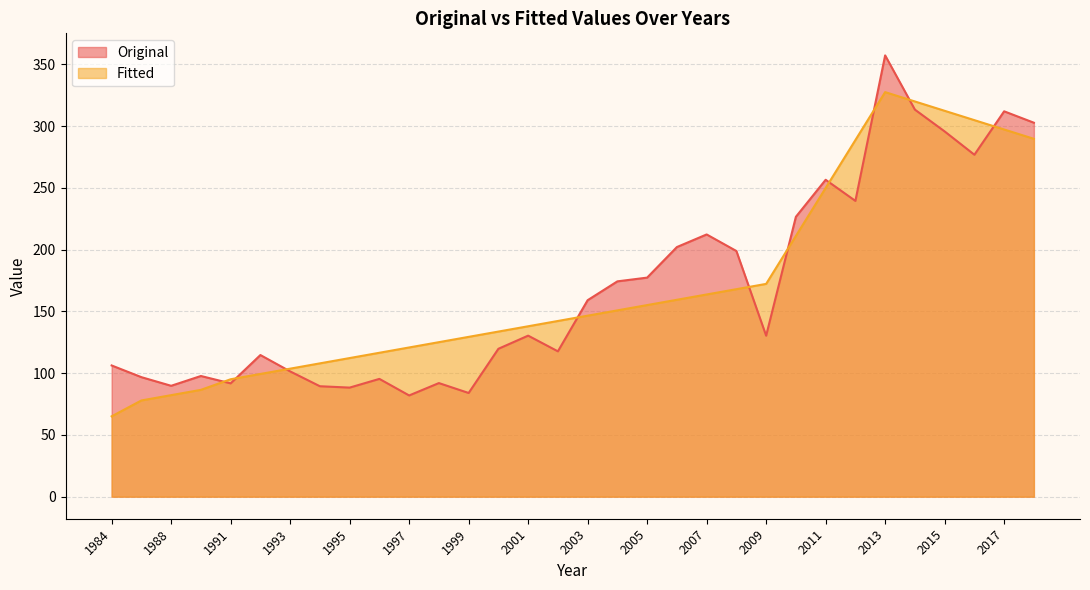

At which label does Original first exceed 130?

2001